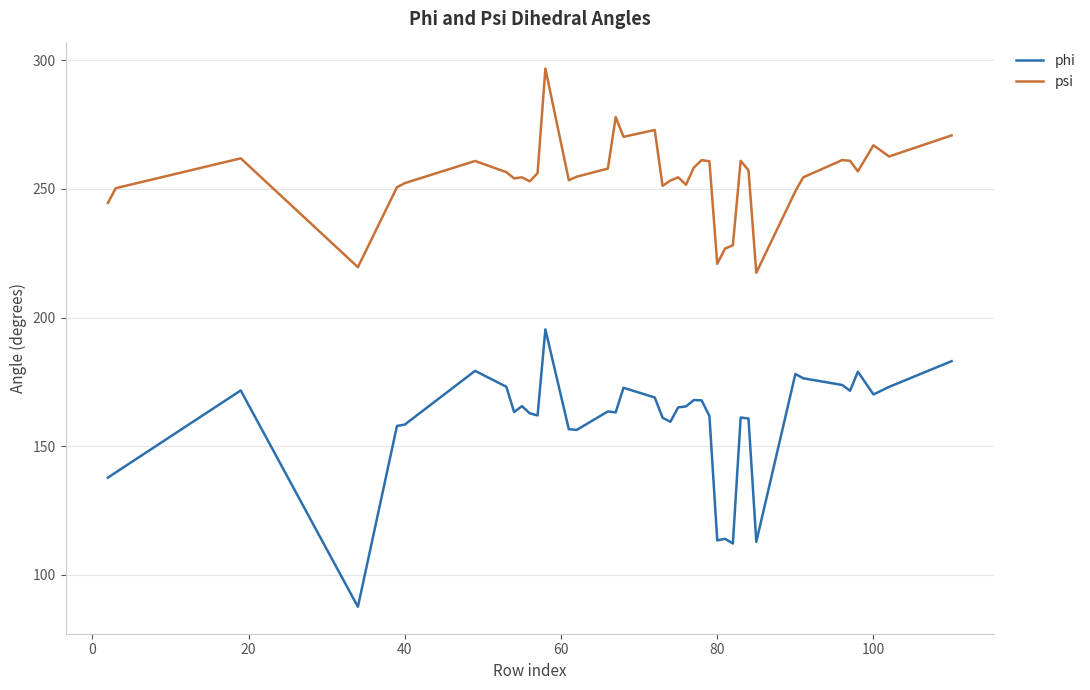

True or false: psi and phi cross at least once.

False